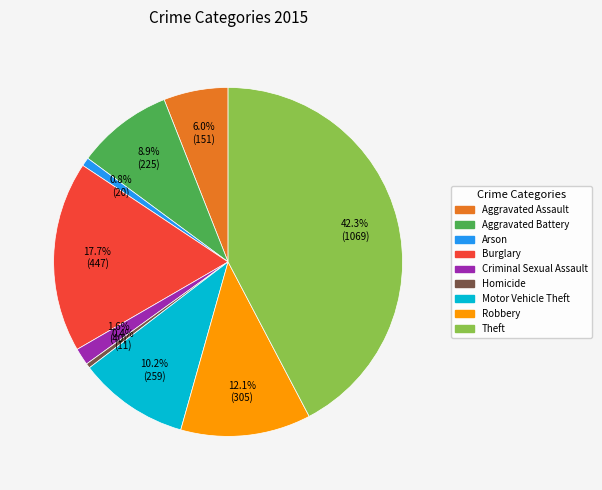

To the nearest percent, what percentage of the pie is Criminal Sexual Assault?

2%